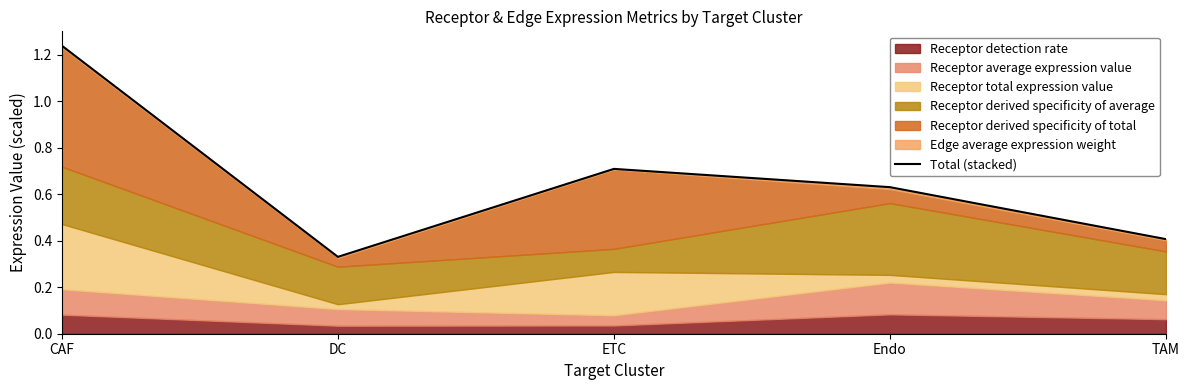

What is the label of the 2nd point from the left?

DC